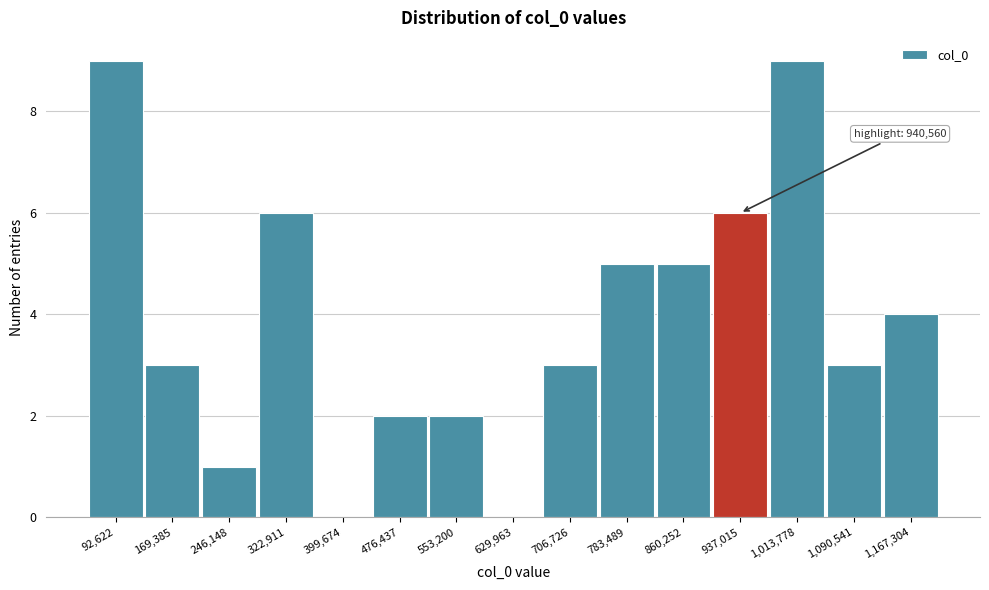

Reading left to right, transcribe all the data shown in this chart.

92,622=9	169,385=3	246,148=1	322,911=6	399,674=0	476,437=2	553,200=2	629,963=0	706,726=3	783,489=5	860,252=5	937,015=6	1,013,778=9	1,090,541=3	1,167,304=4